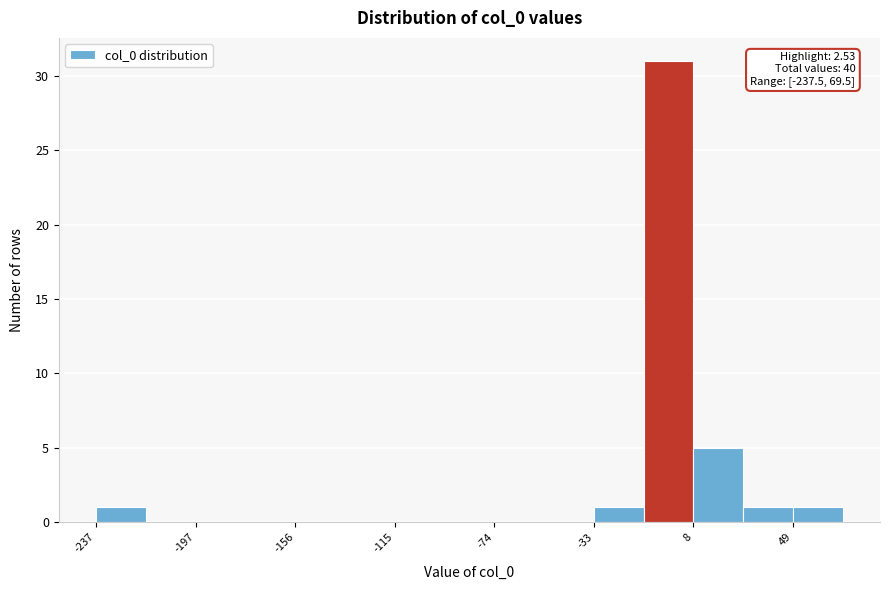

Which range on the x-axis has the tallest bar?

-10 to 10